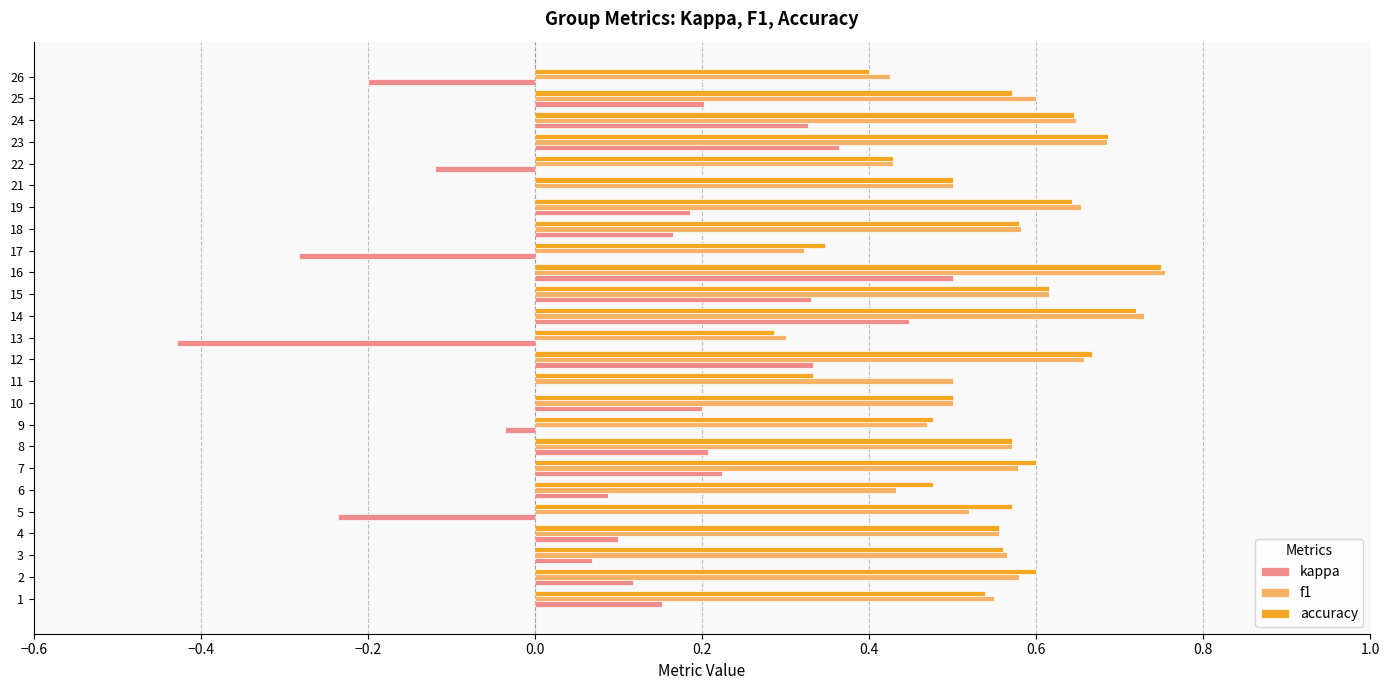

At which category is the sum across all series the highest?

16